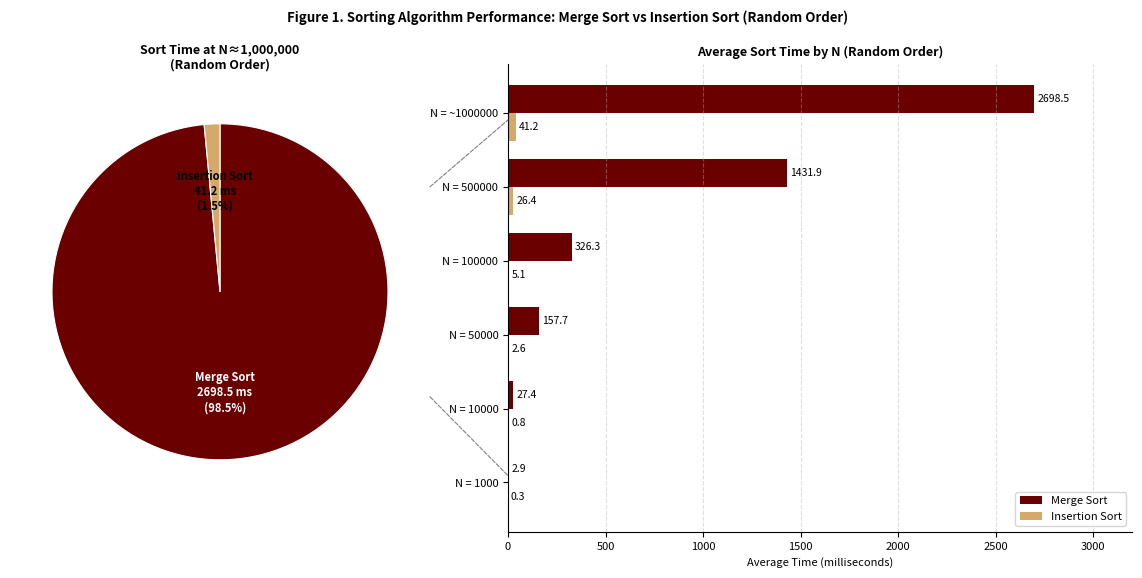

The Merge Sort series shows 326.3 at N = 100000. True or false?

True